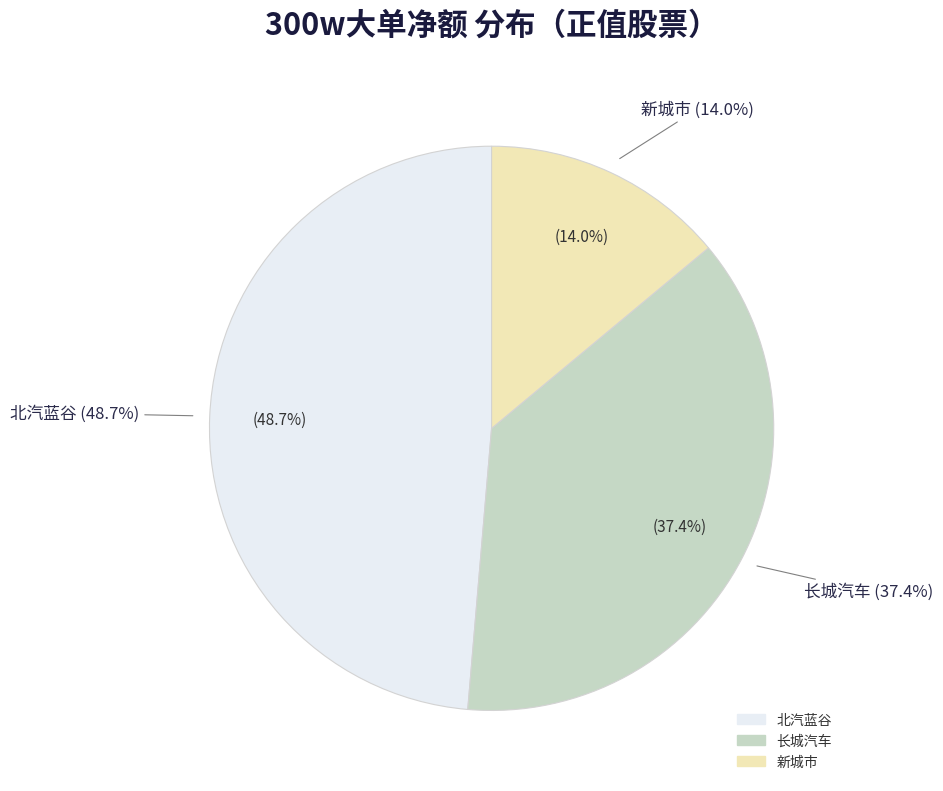

The 雅运股份 slice represents 6% of the pie. True or false?

False